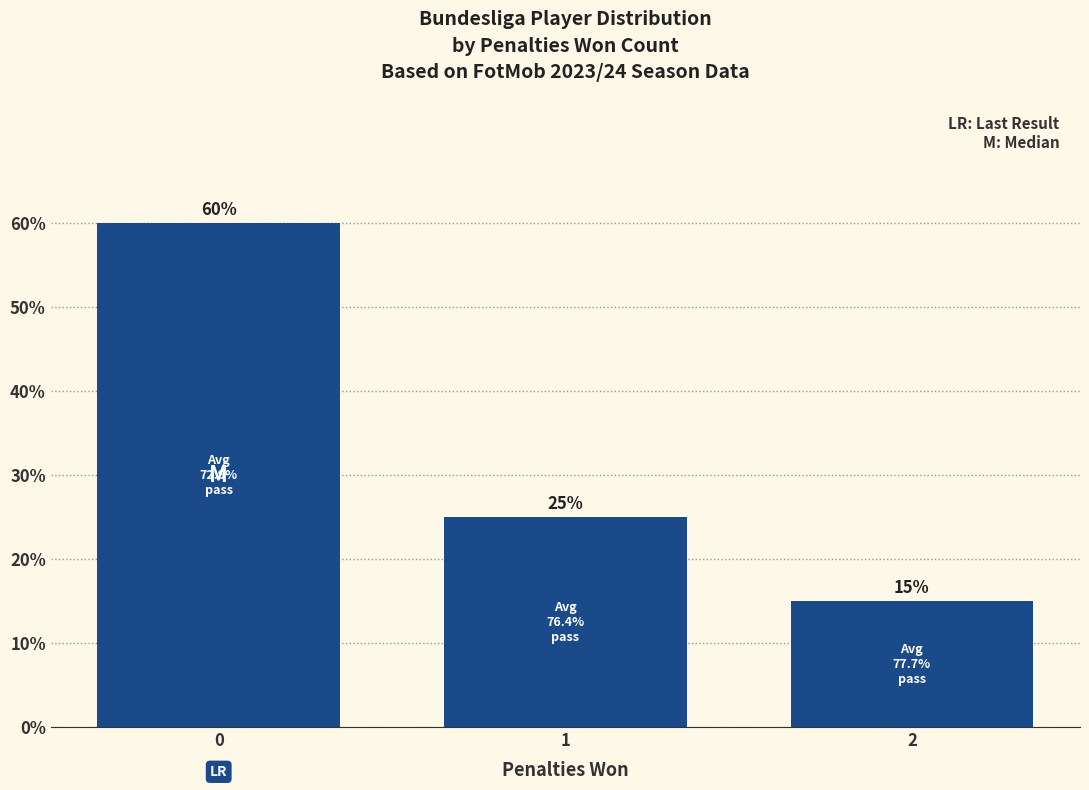

How many values are between 15 and 60?

3